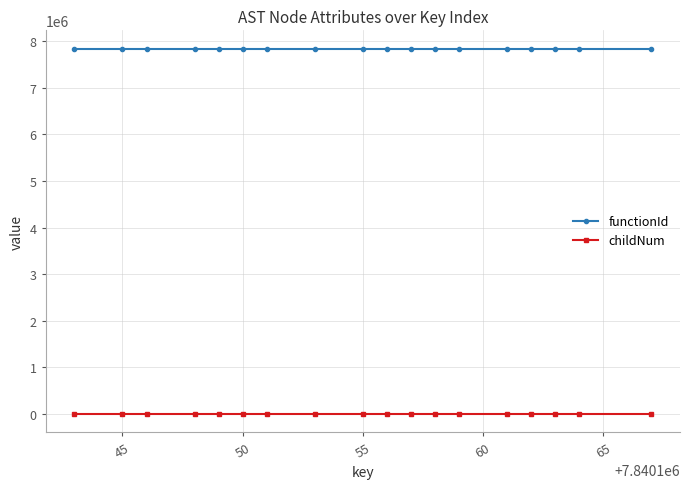

Rank the series by their maximum value, from highest to lowest.

functionId, childNum